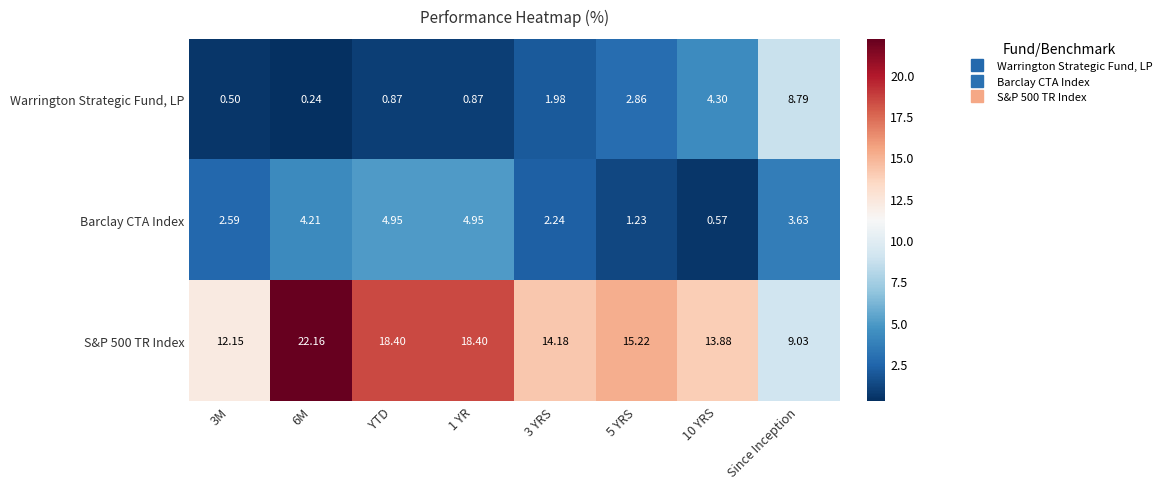

Is the value of Barclay CTA Index at YTD greater than the value of Warrington Strategic Fund, LP at 5 YRS?

Yes